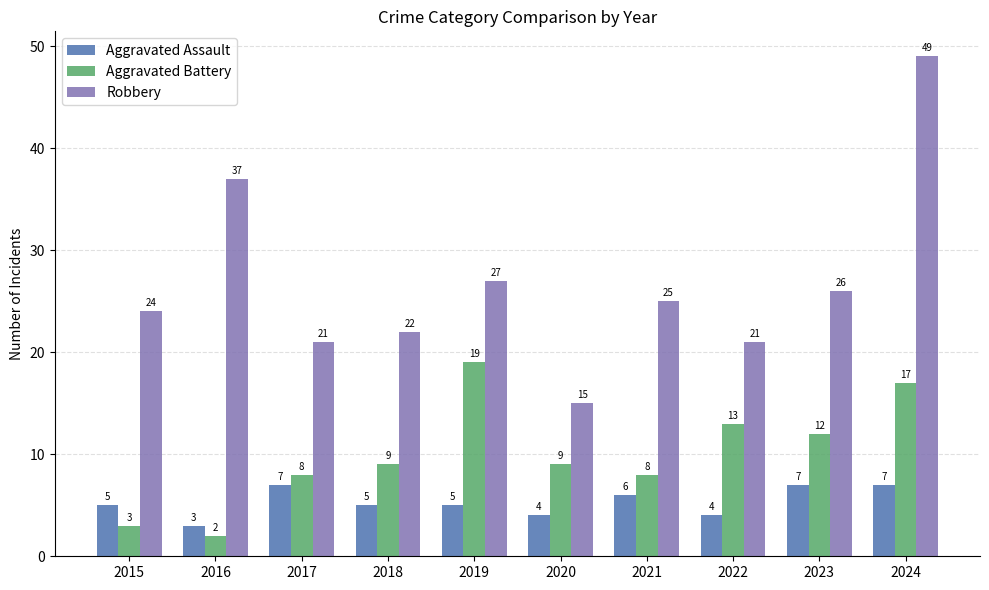

The Aggravated Battery series shows 13 at 2017. True or false?

False